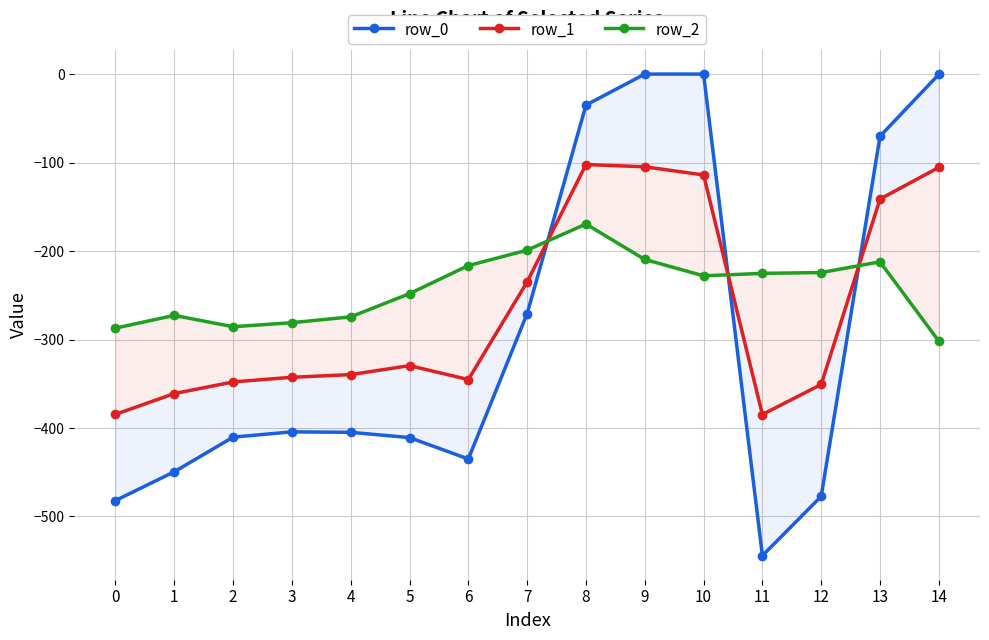

Rank the categories by row_1 value from lowest to highest.

11, 0, 1, 12, 2, 6, 3, 4, 5, 7, 13, 10, 14, 9, 8